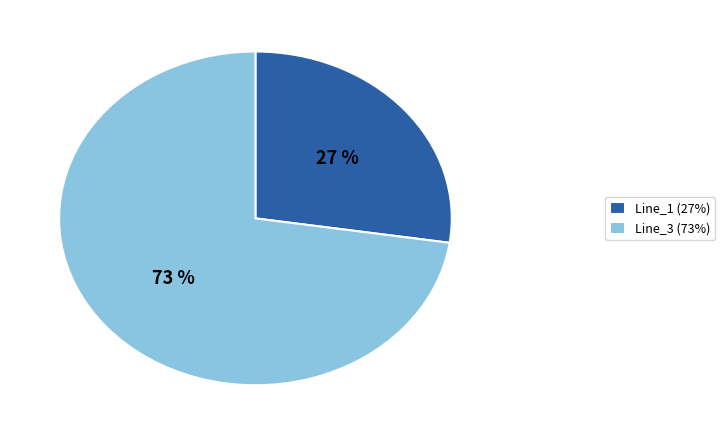

How many slices are in this pie chart?

2